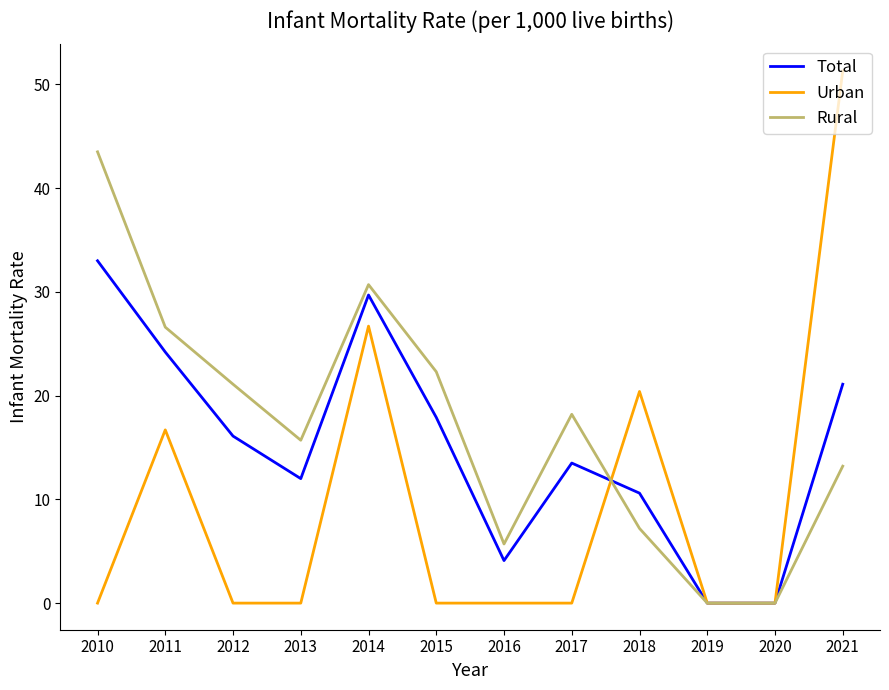

What is the highest value of the Rural series?

43.5